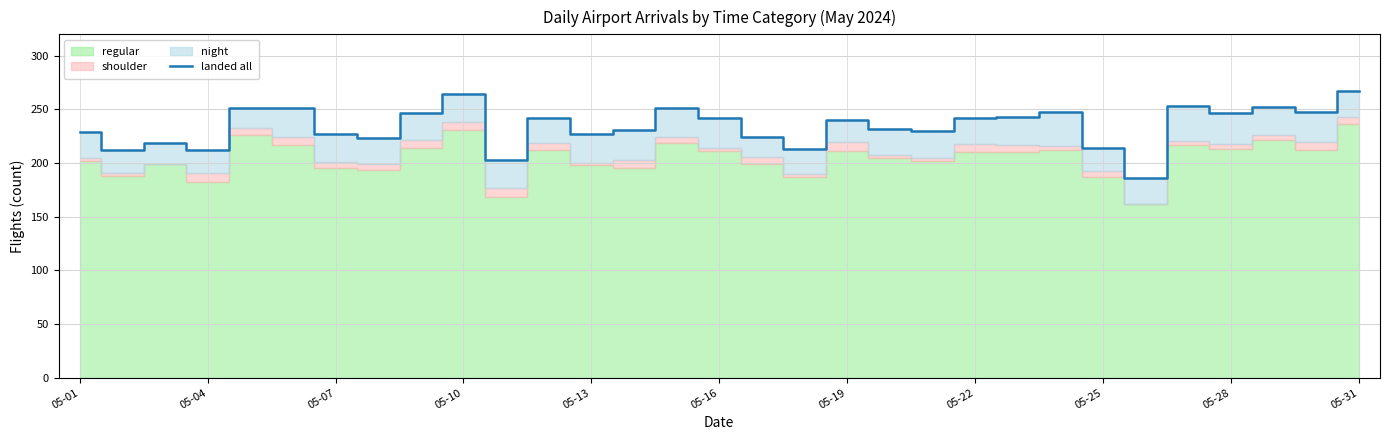

True or false: the data shows 430 at 05-16.

False